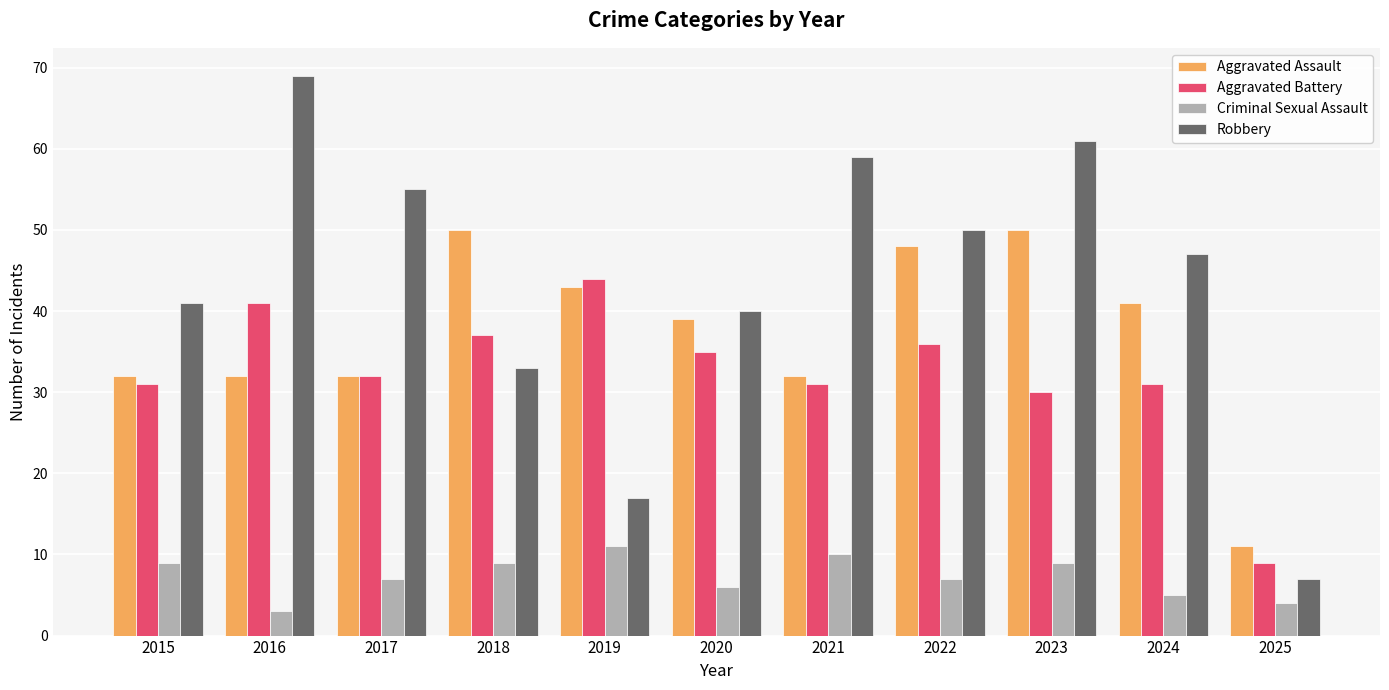

What is the sum of the Robbery values at 2021 and 2015?

100